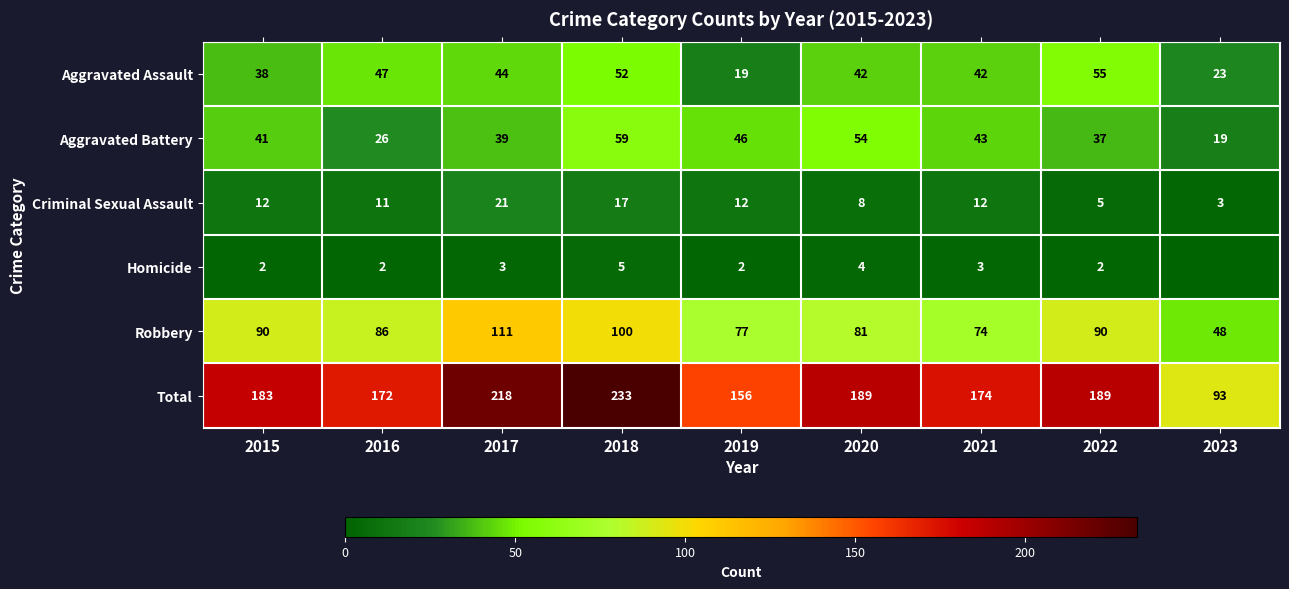

What is the spread (max minus min) of values at 2016?

170